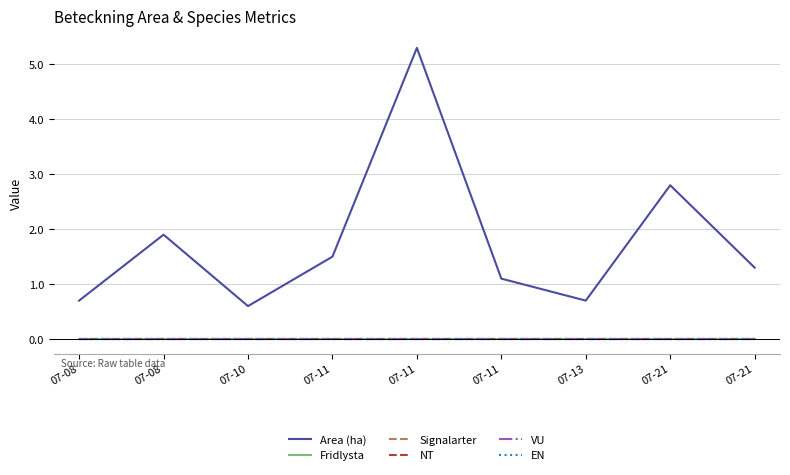

Reading right to left, what are all the values shown in this chart?

Area (ha): 1.3	2.8	0.7	1.1	5.3	1.5	0.6	1.9	0.7
Fridlysta: 0.0	0.0	0.0	0.0	0.0	0.0	0.0	0.0	0.0
Signalarter: 0.0	0.0	0.0	0.0	0.0	0.0	0.0	0.0	0.0
NT: 0.0	0.0	0.0	0.0	0.0	0.0	0.0	0.0	0.0
VU: 0.0	0.0	0.0	0.0	0.0	0.0	0.0	0.0	0.0
EN: 0.0	0.0	0.0	0.0	0.0	0.0	0.0	0.0	0.0